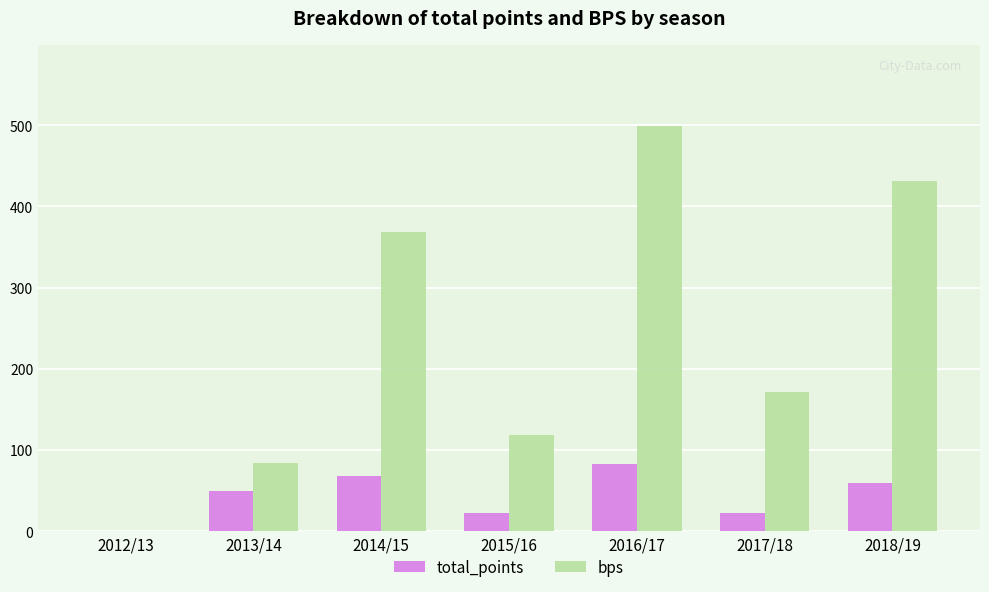

Which series has the widest spread of values?

bps